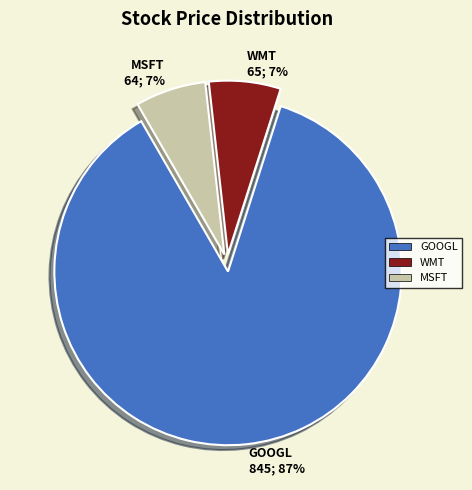

Count the number of slices in the pie.

3